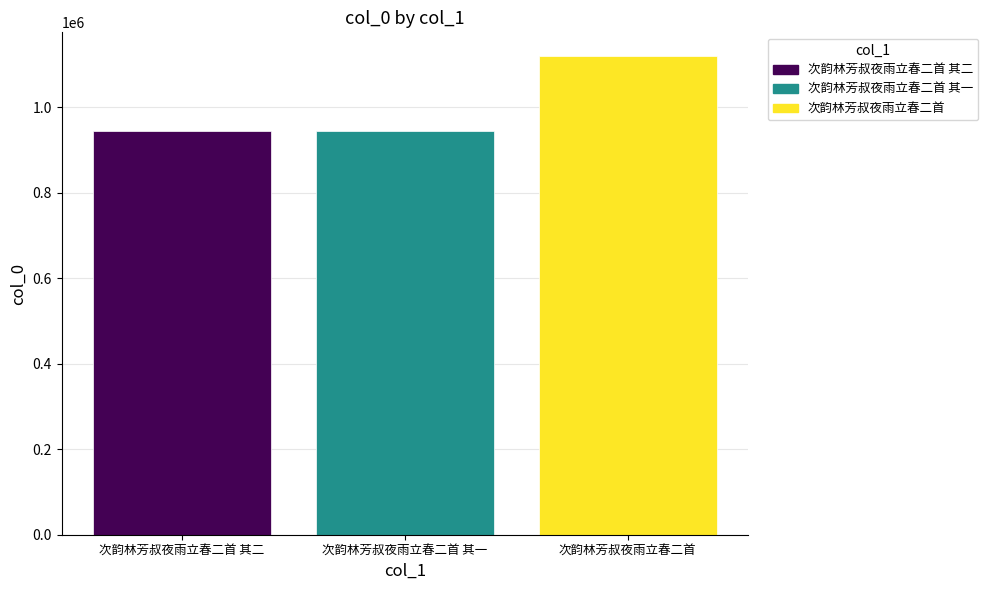

What is the sum of the values at 次韵林芳叔夜雨立春二首 and 次韵林芳叔夜雨立春二首 其二?

2065001